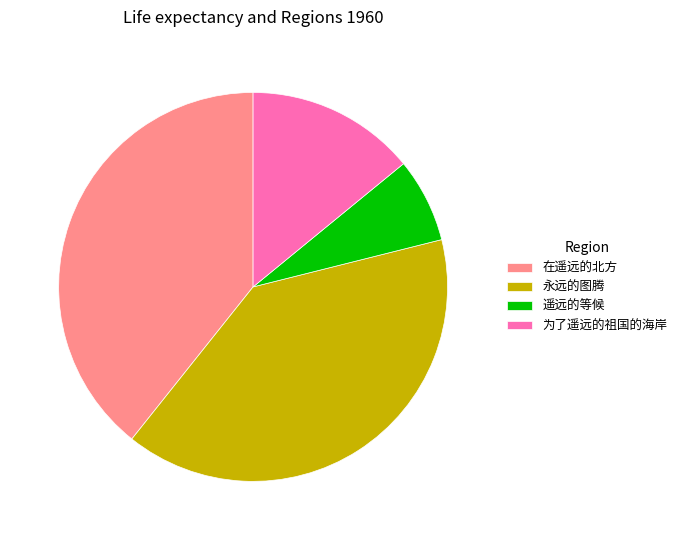

Approximately how many times larger is the value at 为了遥远的祖国的海岸 compared to 永远的图腾?

0.4